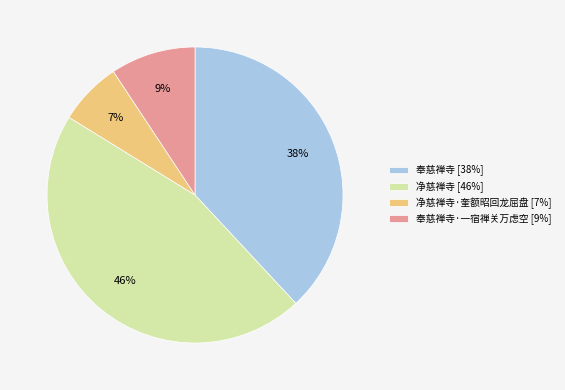

What percentage is the 奉慈禅寺·一宿禅关万虑空 [9%] slice, to the nearest percent?

9%